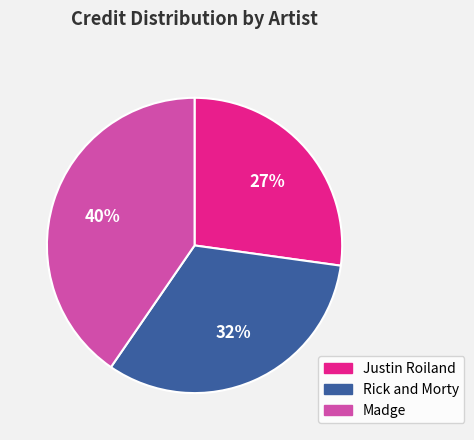

True or false: Rick and Morty accounts for 26% of the total.

False